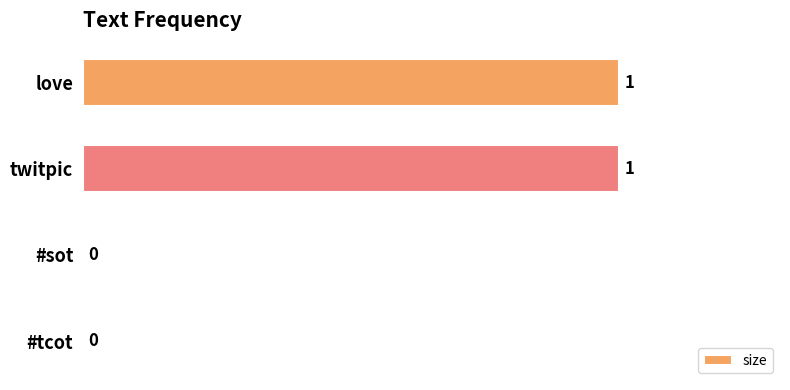

The chart shows a value of 1 at love. True or false?

True